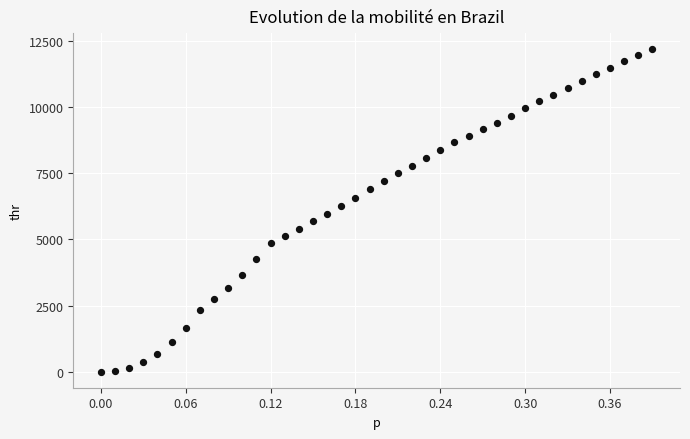

What is the range of X values (max minus min)?

0.4